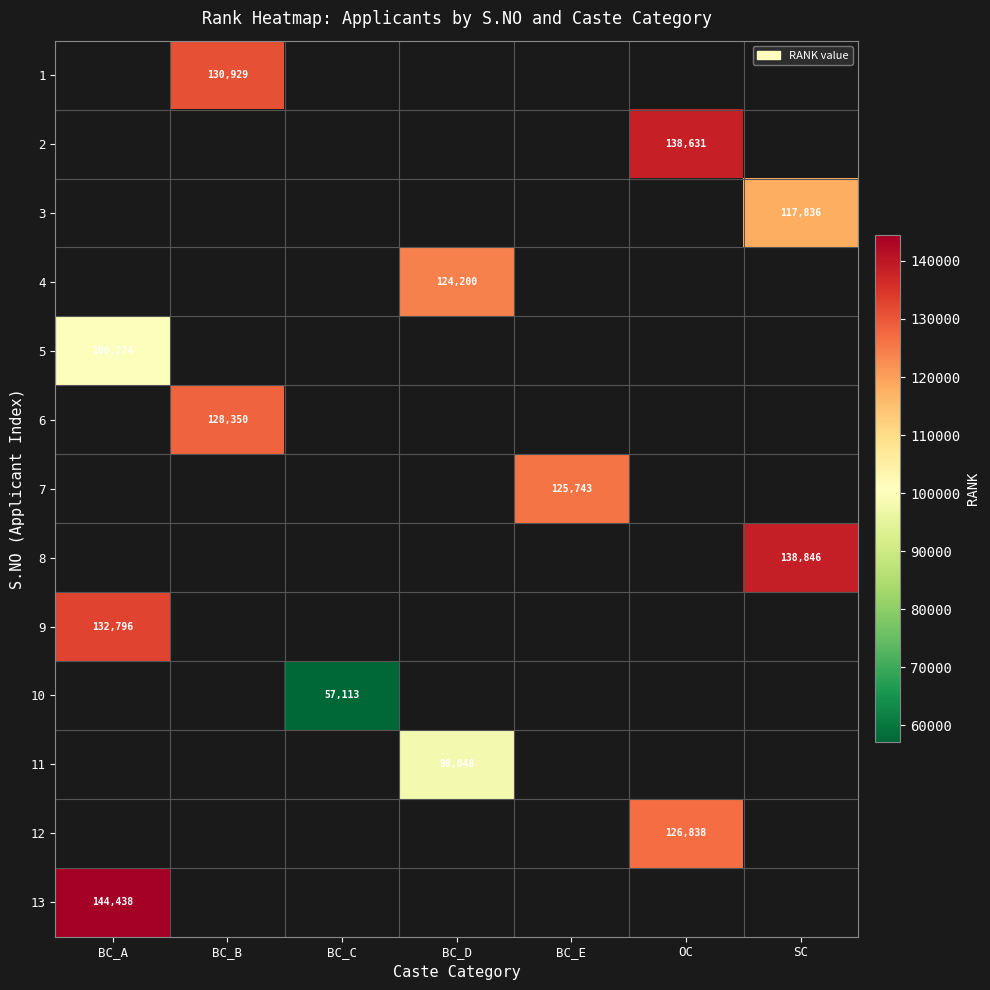

At which category does the chart reach its minimum across all series?

BC_C